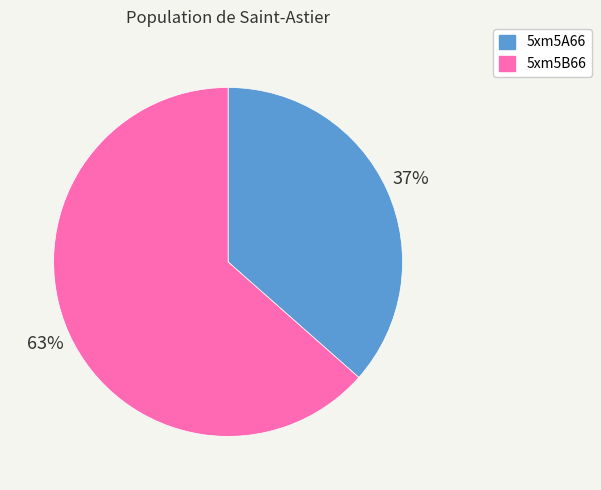

What percentage is the 5xm5A66 slice, to the nearest percent?

37%